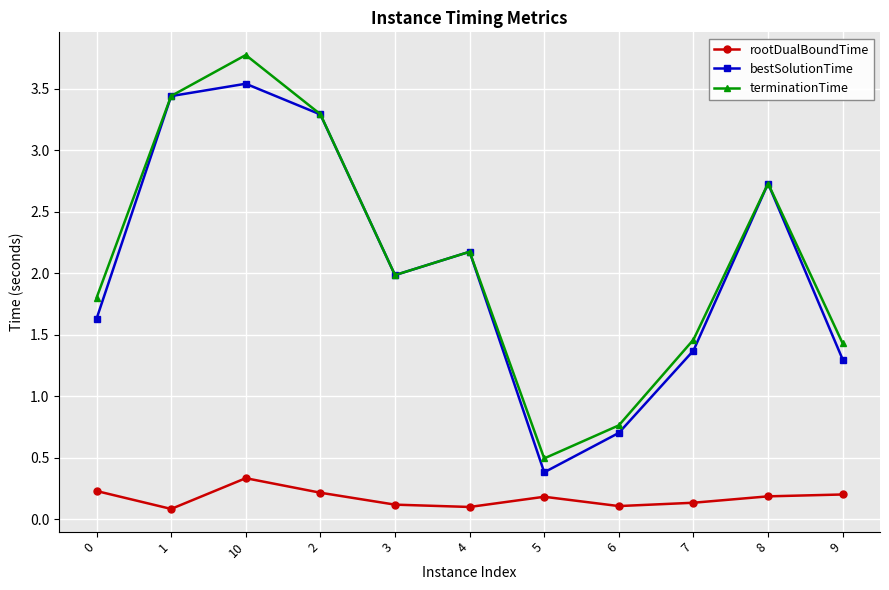

Which label corresponds to the largest value in the chart?

10